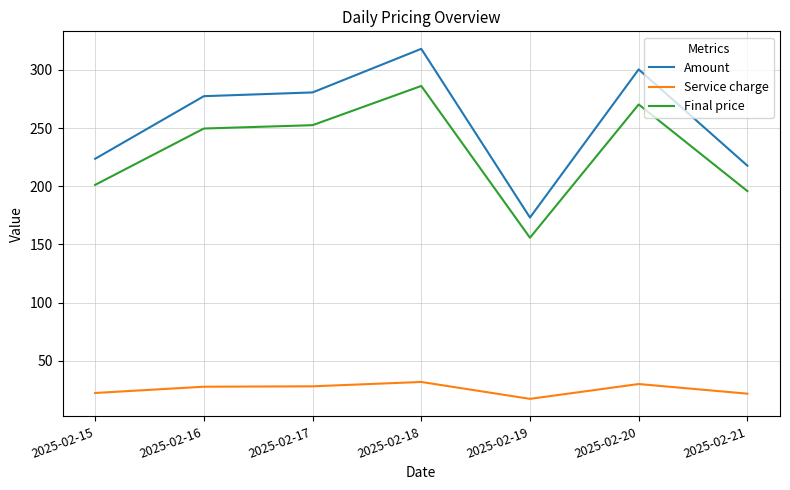

List the labels in order of Amount value, largest first.

2025-02-18, 2025-02-20, 2025-02-17, 2025-02-16, 2025-02-15, 2025-02-21, 2025-02-19